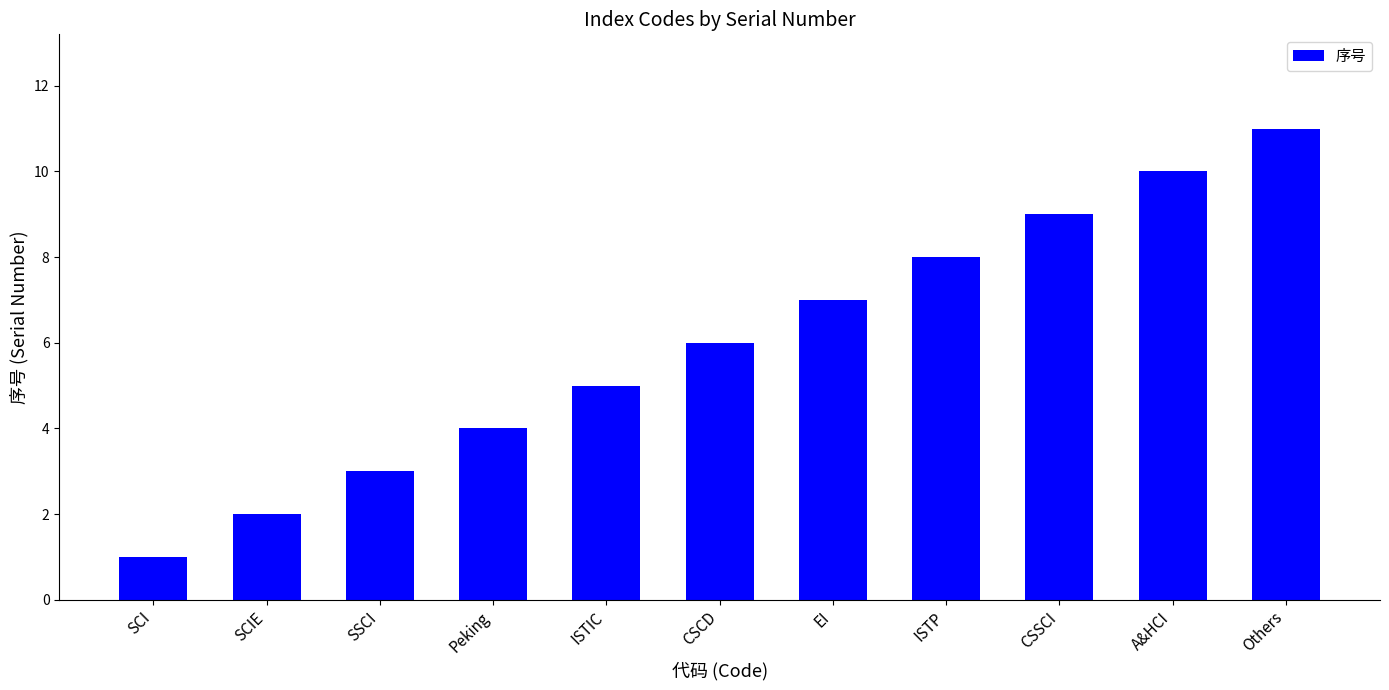

Between CSCD and CSSCI, which is larger?

CSSCI